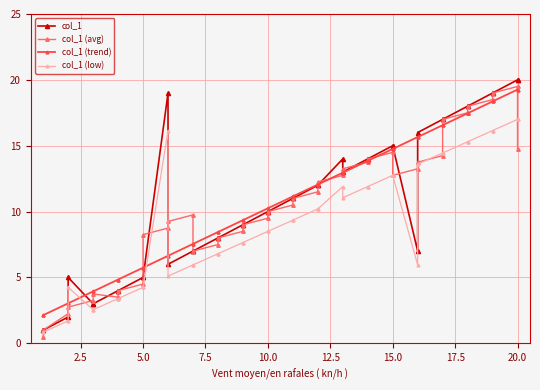

How many lines are shown in the chart?

4